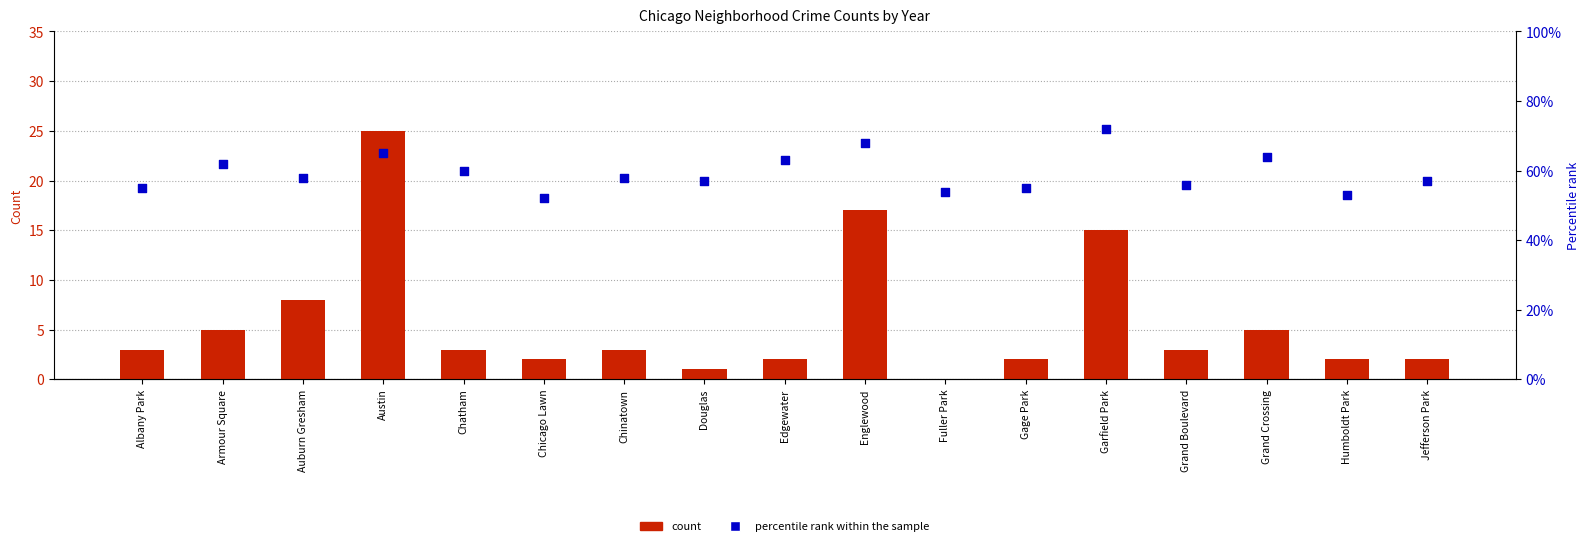

Which series contains the highest Y value?

percentile rank within the sample